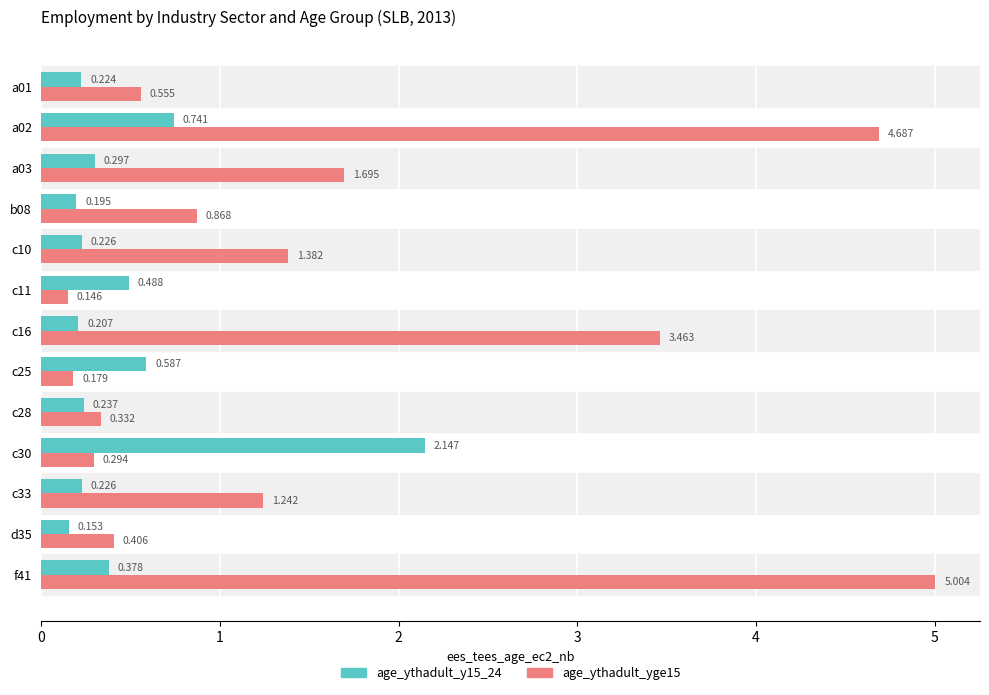

Is the value of age_ythadult_y15_24 at c30 greater than the value of age_ythadult_yge15 at c28?

Yes